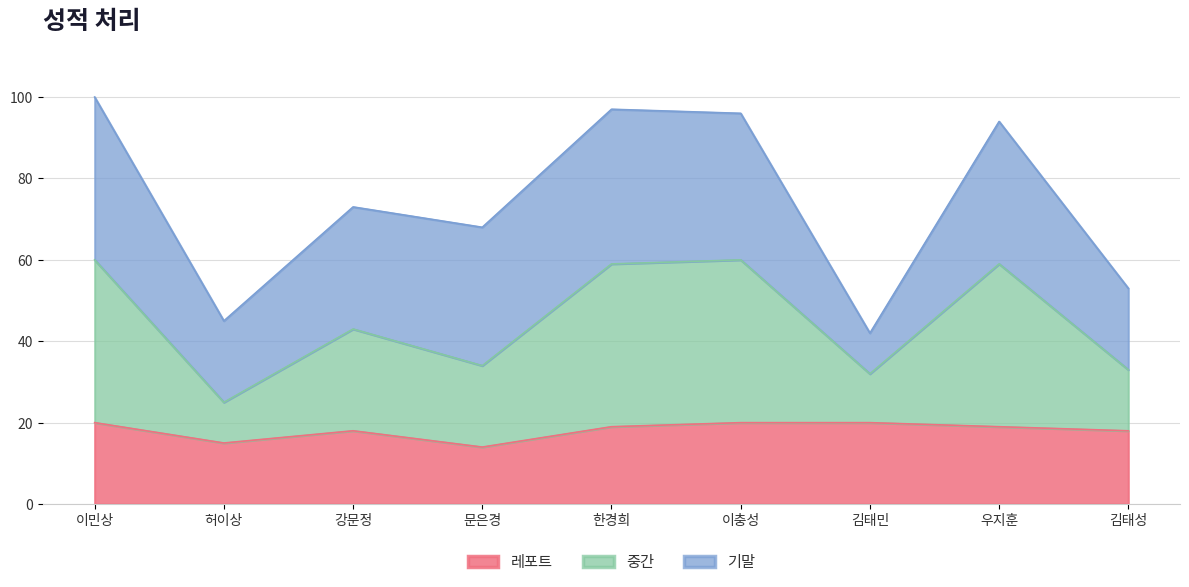

What is the minimum value for 레포트?

14